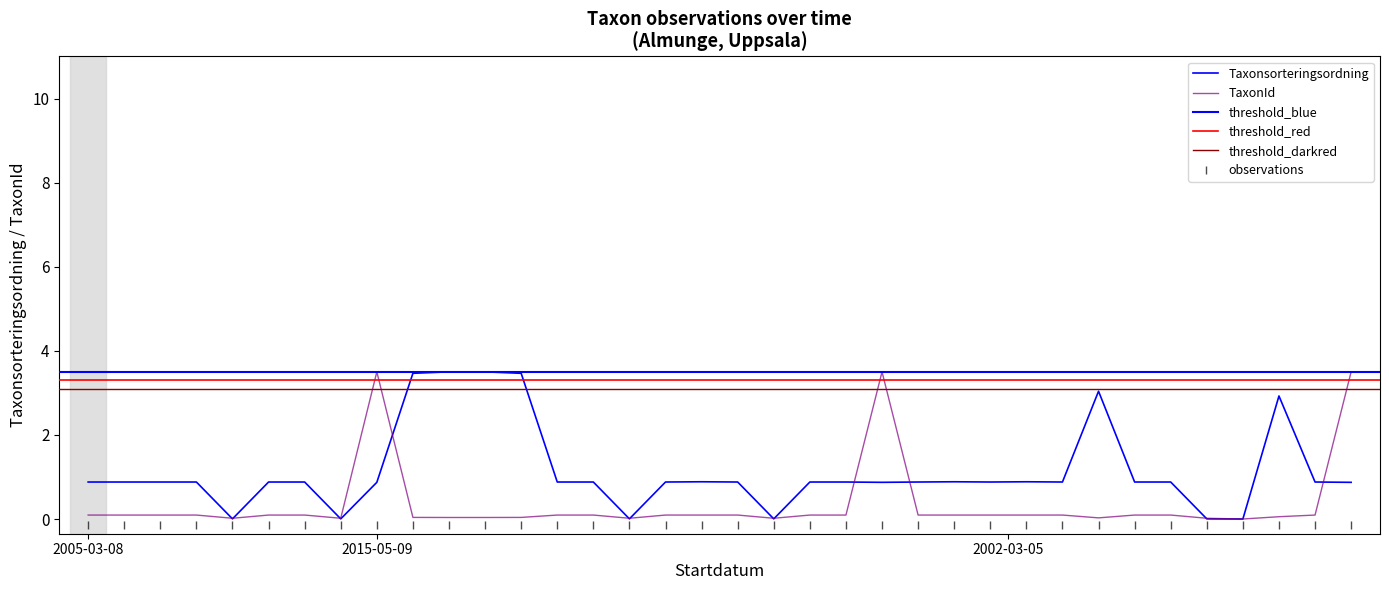

At which category is the sum across all series the highest?

2015-05-09